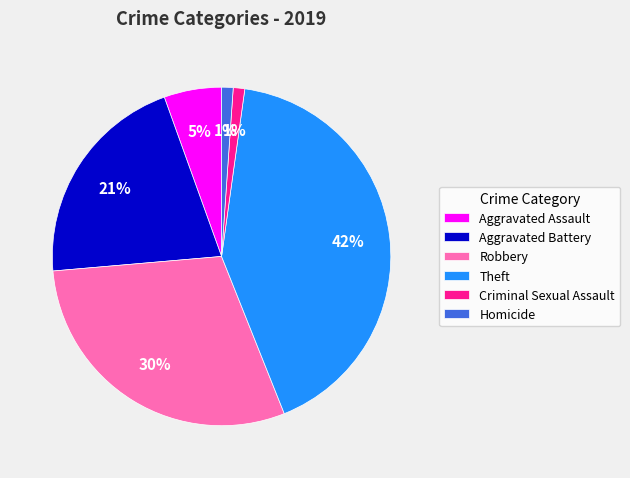

What is the largest slice in the pie chart?

Theft